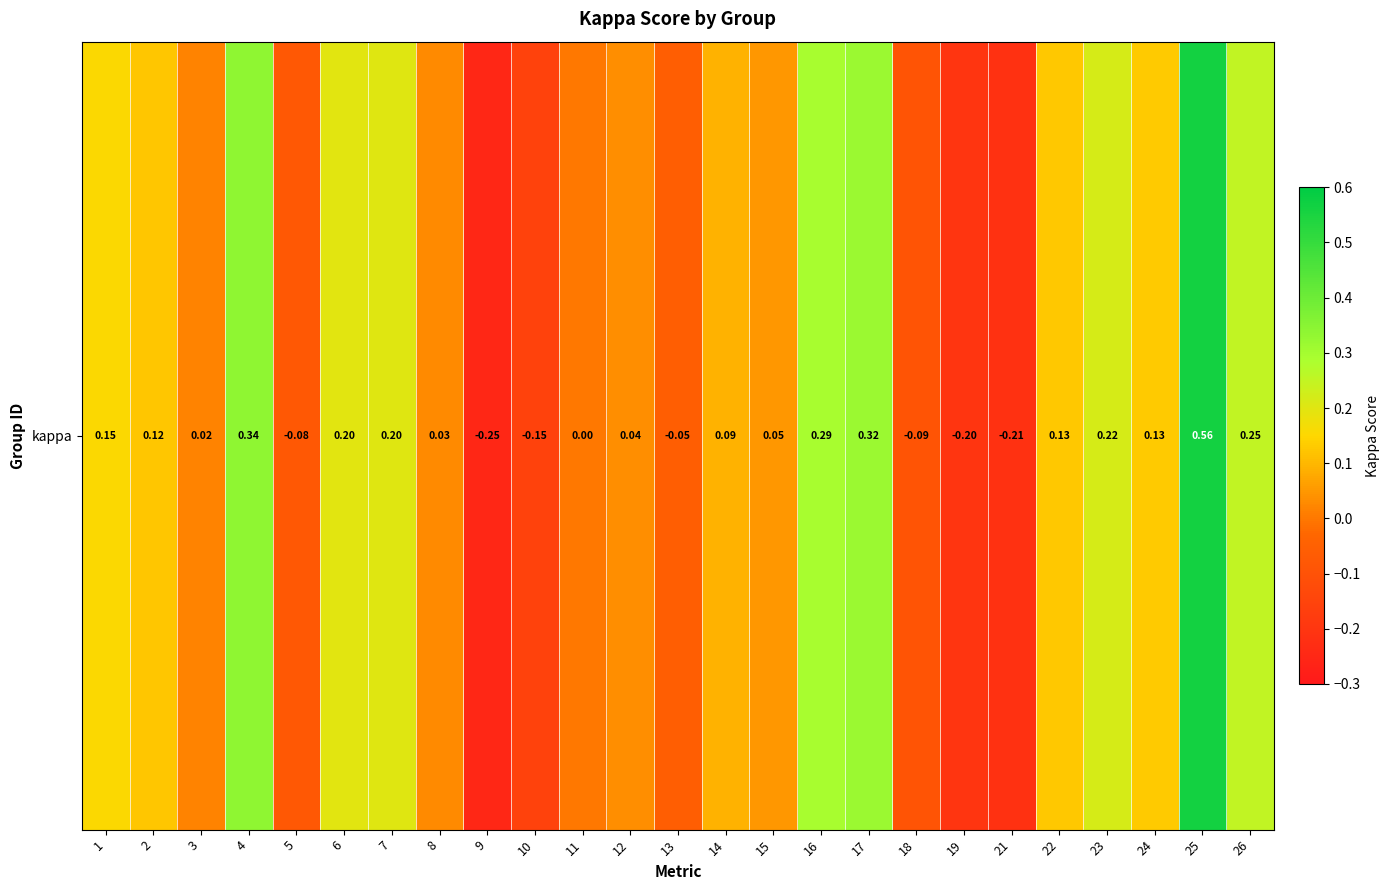

What is the maximum value shown in the chart?

0.6